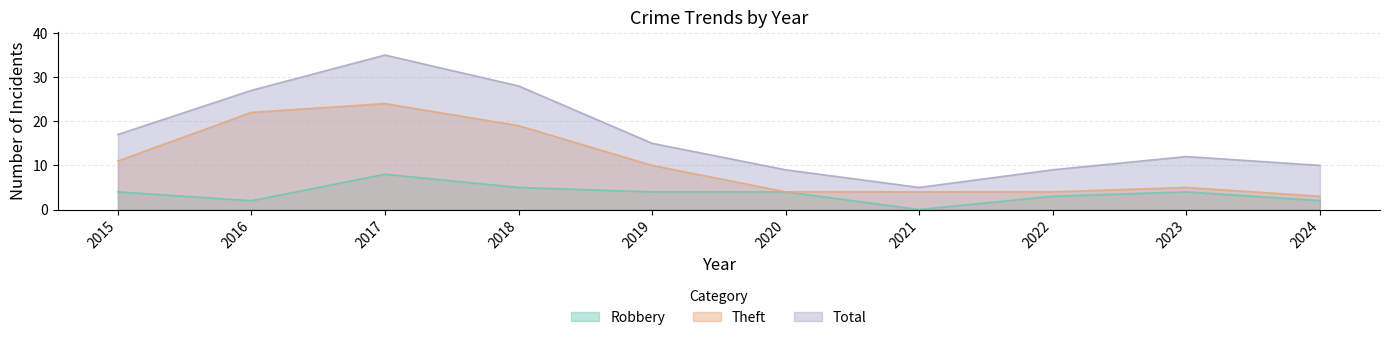

At 2015, list the series in order from largest to smallest.

Total, Theft, Robbery